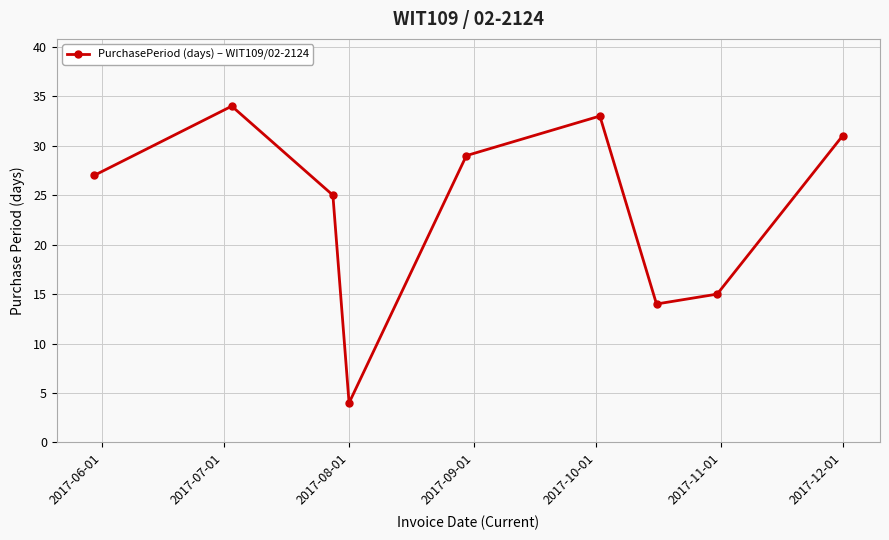

How many lines are shown in the chart?

1